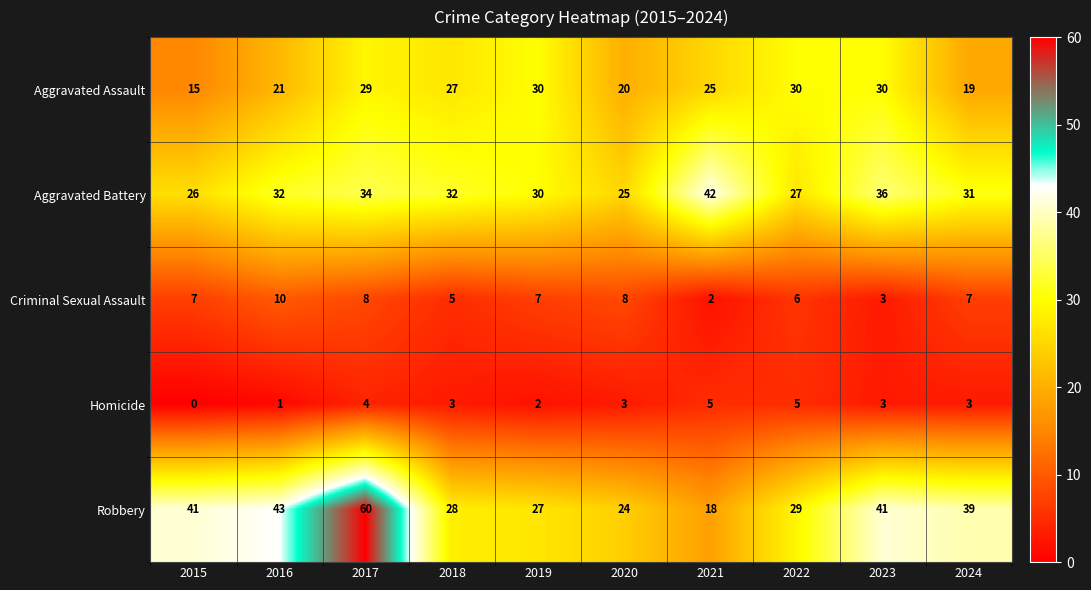

Which label corresponds to the largest value in the chart?

2017